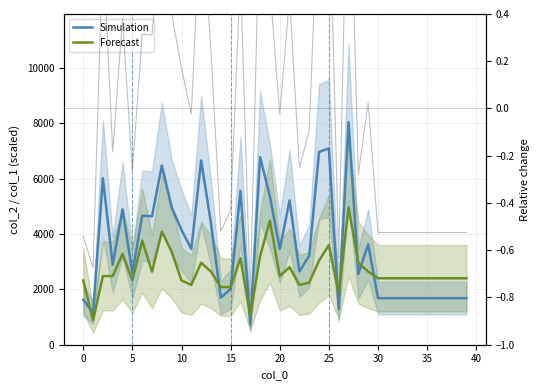

Which has a higher value, 0 or 5?

5